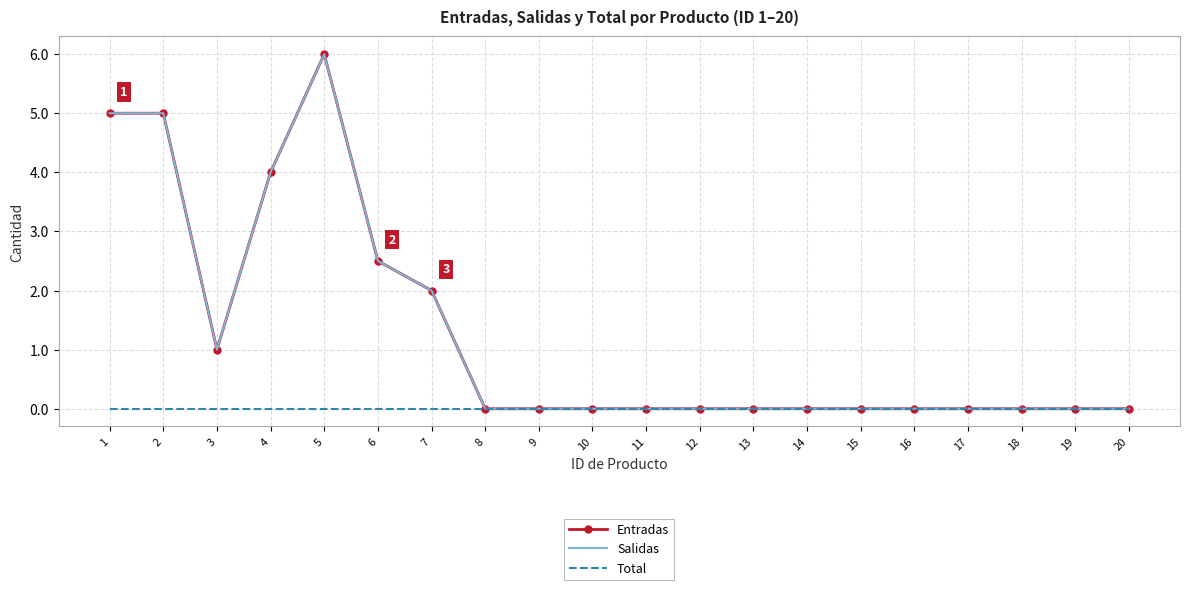

Which series has the largest range (max minus min)?

Entradas